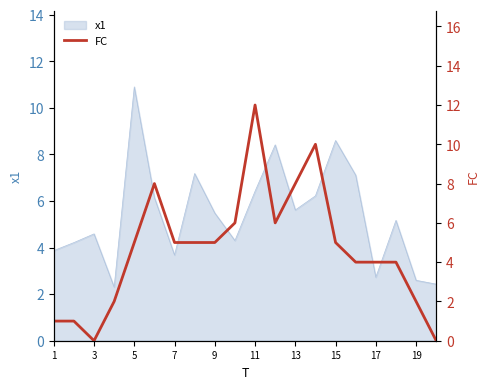

The x1 series shows 3.7 at 7. True or false?

True